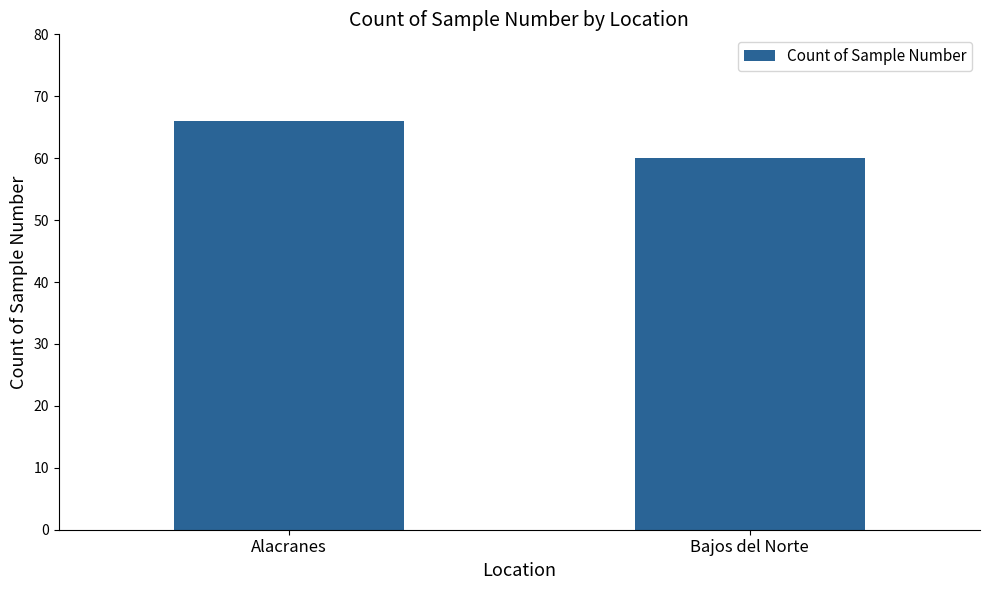

What is the smallest value displayed?

60